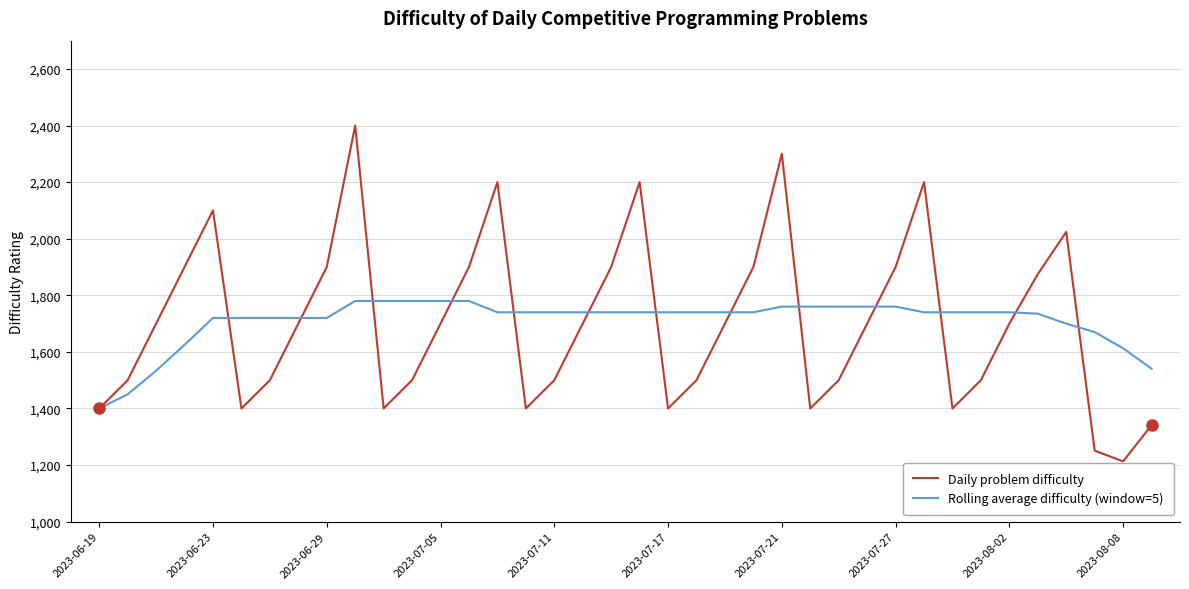

What is the highest value of the Rolling average difficulty (window=5) series?

1780.0